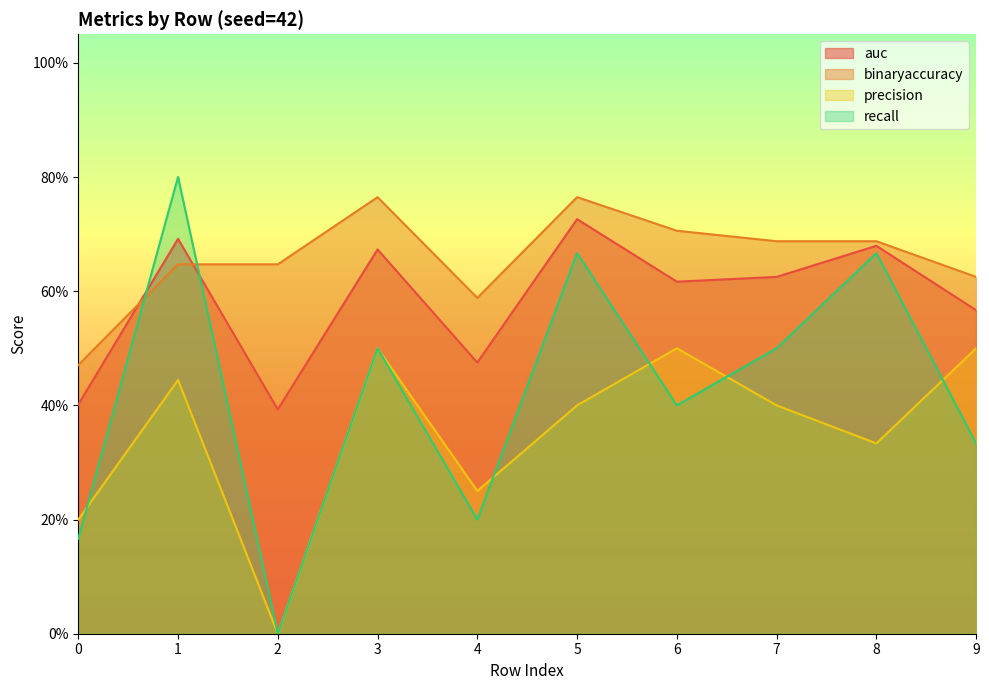

Does the chart display data point markers on the line(s)?

No